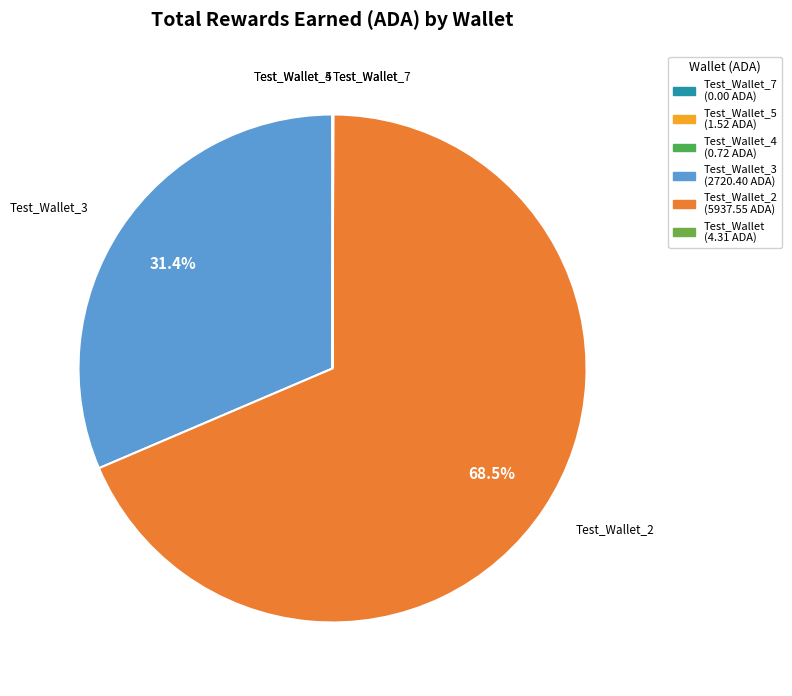

Is there a majority slice in this chart?

Yes